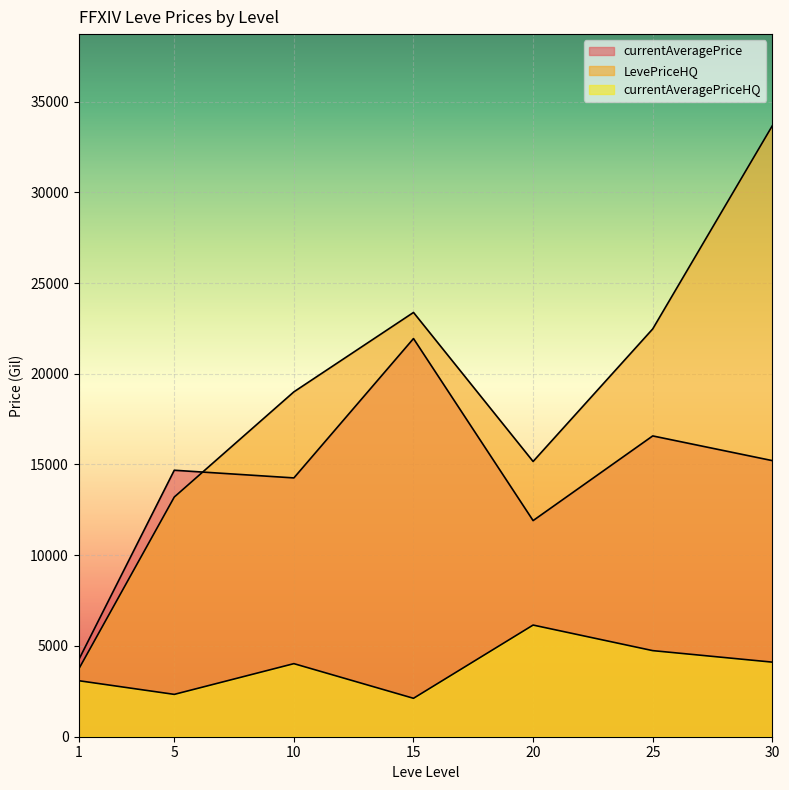

At which label does currentAveragePrice reach its minimum?

1